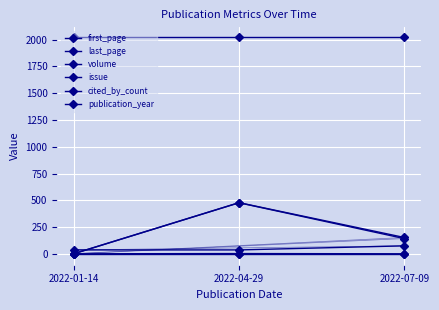

How many lines are shown in the chart?

6